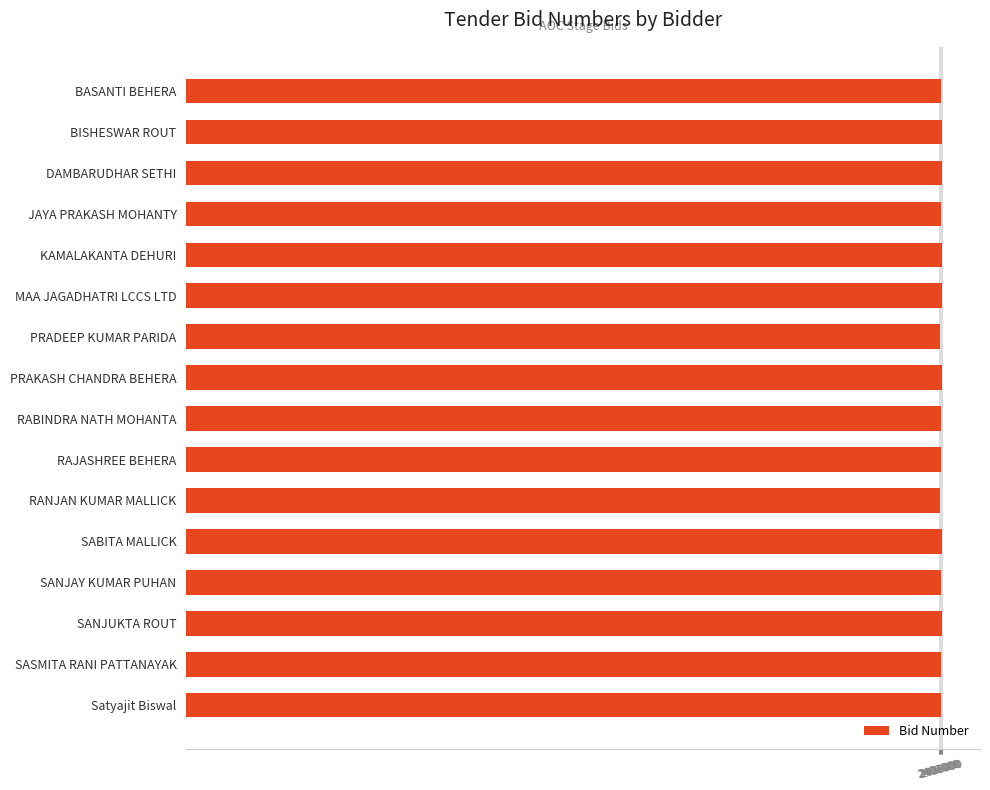

What is the sum of all values?

38520432